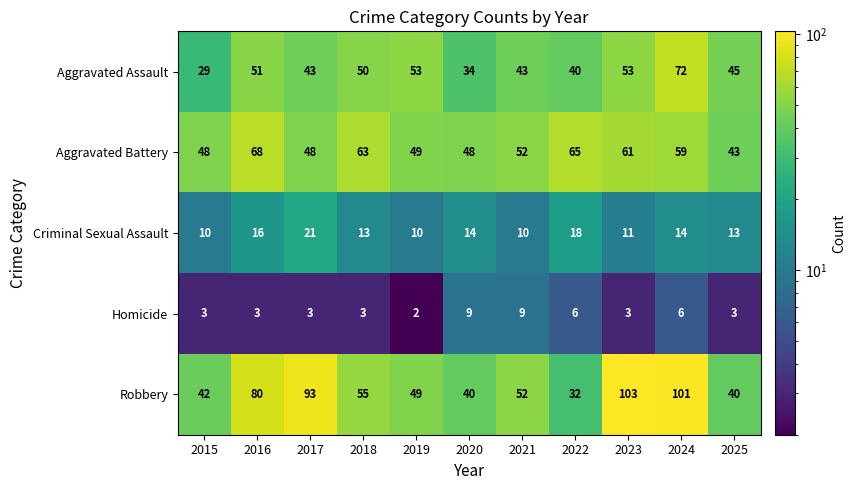

List the series in order of their peak value, highest first.

Robbery, Aggravated Assault, Aggravated Battery, Criminal Sexual Assault, Homicide